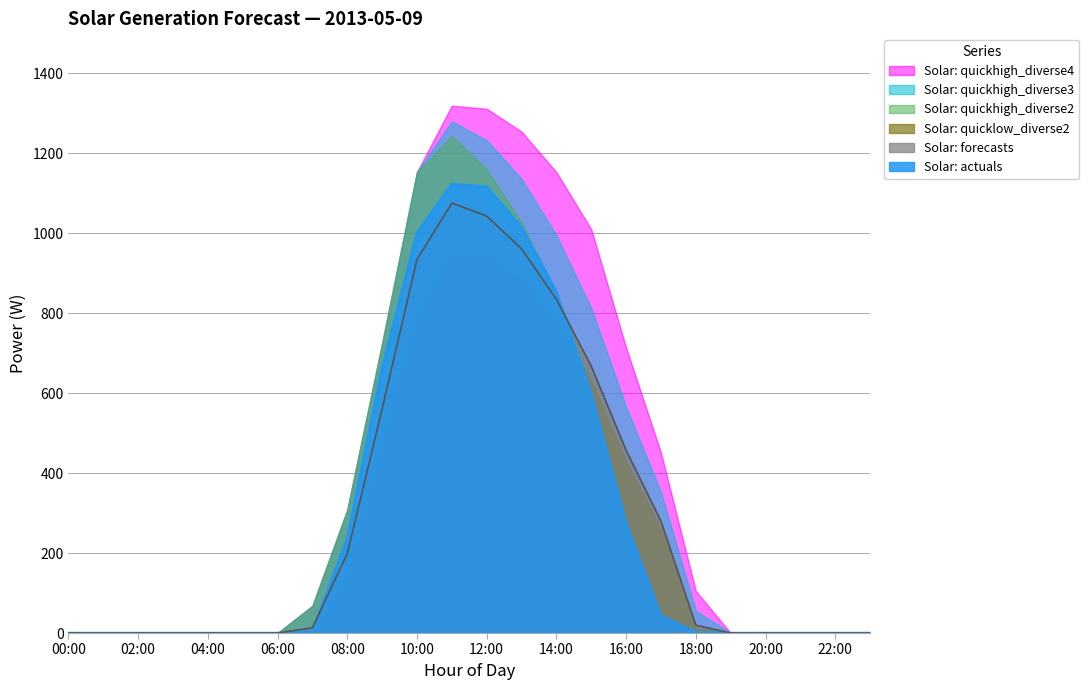

Which series has the largest total across all categories?

Solar: quickhigh_diverse4